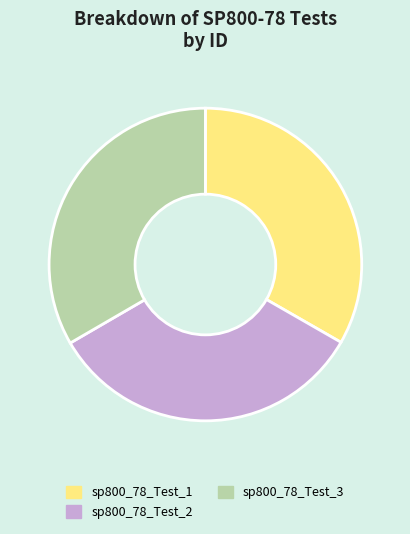

Approximately how many times larger is the value at sp800_78_Test_2 compared to sp800_78_Test_3?

1.0